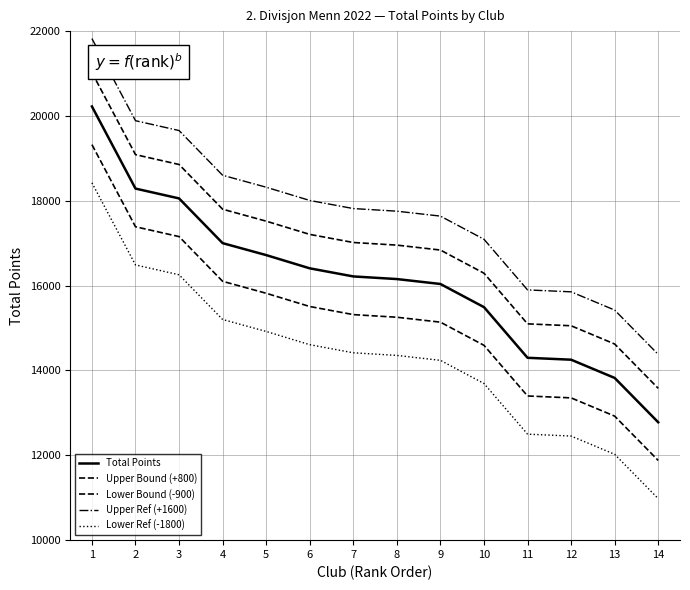

What is the minimum value for Total Points?

12779